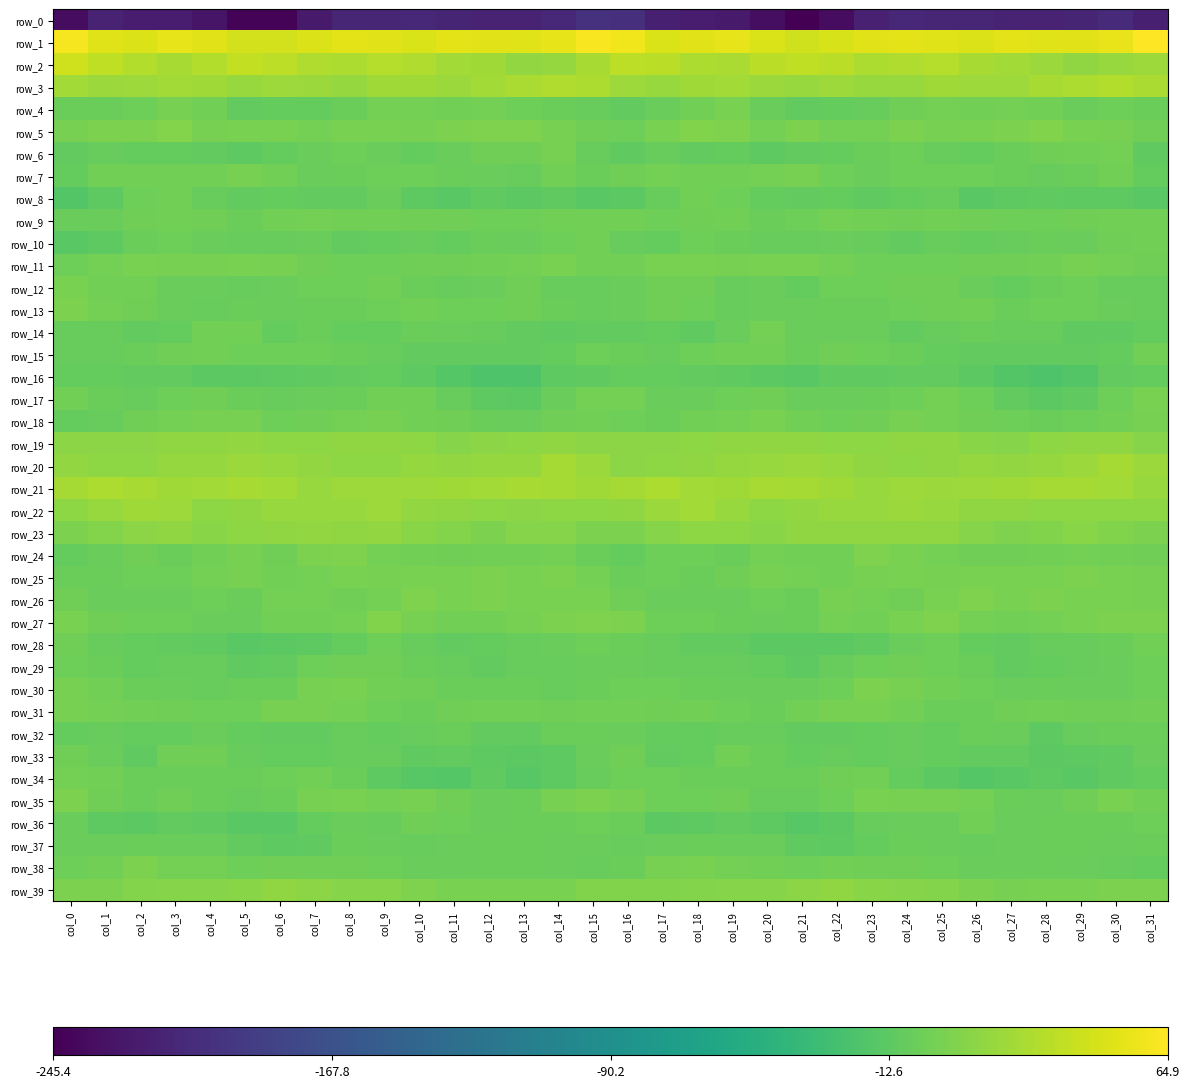

Reading left to right, list all the values displayed in this chart.

row_0: col_0=-235.2	col_1=-215.4	col_2=-222.1	col_3=-222.0	col_4=-228.2	col_5=-242.1	col_6=-241.9	col_7=-222.8	col_8=-211.5	col_9=-212.4	col_10=-211.2	col_11=-213.3	col_12=-215.6	col_13=-214.6	col_14=-211.2	col_15=-200.6	col_16=-202.4	col_17=-218.3	col_18=-222.3	col_19=-222.8	col_20=-233.4	col_21=-245.4	col_22=-235.3	col_23=-216.8	col_24=-211.3	col_25=-211.7	col_26=-211.6	col_27=-214.9	col_28=-215.1	col_29=-213.7	col_30=-208.7	col_31=-218.3
row_1: col_0=60.2	col_1=50.1	col_2=48.6	col_3=52.9	col_4=50.6	col_5=43.2	col_6=43.8	col_7=49.0	col_8=52.4	col_9=50.6	col_10=47.7	col_11=51.8	col_12=51.4	col_13=49.7	col_14=53.2	col_15=61.5	col_16=57.7	col_17=47.4	col_18=50.7	col_19=53.2	col_20=47.2	col_21=42.3	col_22=46.0	col_23=50.7	col_24=52.3	col_25=49.4	col_26=48.4	col_27=52.8	col_28=49.8	col_29=51.4	col_30=54.8	col_31=64.9
row_2: col_0=42.3	col_1=35.7	col_2=28.7	col_3=24.5	col_4=29.6	col_5=35.9	col_6=33.8	col_7=28.2	col_8=27.2	col_9=30.7	col_10=27.6	col_11=21.4	col_12=20.3	col_13=14.1	col_14=16.4	col_15=24.5	col_16=33.6	col_17=32.3	col_18=26.5	col_19=25.3	col_20=32.5	col_21=35.8	col_22=32.3	col_23=27.0	col_24=28.4	col_25=30.9	col_26=24.2	col_27=21.4	col_28=18.1	col_29=13.9	col_30=17.4	col_31=19.0
row_3: col_0=21.5	col_1=17.9	col_2=19.1	col_3=22.3	col_4=20.4	col_5=17.1	col_6=19.2	col_7=18.2	col_8=16.3	col_9=20.4	col_10=20.3	col_11=18.5	col_12=22.4	col_13=25.2	col_14=28.6	col_15=27.3	col_16=19.6	col_17=16.6	col_18=20.8	col_19=22.2	col_20=18.6	col_21=17.4	col_22=19.7	col_23=17.2	col_24=17.3	col_25=21.3	col_26=19.0	col_27=19.3	col_28=23.9	col_29=26.2	col_30=29.3	col_31=25.7
row_4: col_0=-5.1	col_1=-4.5	col_2=-3.3	col_3=1.7	col_4=-1.7	col_5=-9.6	col_6=-8.6	col_7=-7.9	col_8=-4.3	col_9=0.3	col_10=-0.5	col_11=-1.1	col_12=0.1	col_13=-4.0	col_14=-5.0	col_15=-7.5	col_16=-9.5	col_17=-6.2	col_18=-1.1	col_19=1.9	col_20=-5.5	col_21=-9.8	col_22=-7.9	col_23=-7.4	col_24=-2.0	col_25=0.5	col_26=-1.1	col_27=-0.5	col_28=-0.9	col_29=-5.5	col_30=-4.1	col_31=-4.9
row_5: col_0=1.8	col_1=3.4	col_2=4.3	col_3=7.0	col_4=0.9	col_5=2.2	col_6=2.2	col_7=-0.1	col_8=2.9	col_9=2.3	col_10=1.7	col_11=4.2	col_12=5.0	col_13=5.1	col_14=1.0	col_15=-2.3	col_16=-3.3	col_17=2.0	col_18=6.2	col_19=5.1	col_20=-0.1	col_21=3.7	col_22=0.6	col_23=0.5	col_24=3.3	col_25=1.9	col_26=2.6	col_27=4.3	col_28=5.8	col_29=2.8	col_30=1.4	col_31=-2.8
row_6: col_0=-9.0	col_1=-7.7	col_2=-8.9	col_3=-8.6	col_4=-9.7	col_5=-12.0	col_6=-8.2	col_7=-6.5	col_8=-3.4	col_9=-6.2	col_10=-7.8	col_11=-6.5	col_12=-2.9	col_13=-2.5	col_14=1.2	col_15=-6.6	col_16=-10.7	col_17=-7.8	col_18=-9.5	col_19=-8.0	col_20=-11.7	col_21=-10.2	col_22=-7.8	col_23=-5.2	col_24=-3.9	col_25=-6.9	col_26=-8.0	col_27=-5.1	col_28=-2.4	col_29=-1.3	col_30=-0.1	col_31=-10.2
row_7: col_0=-8.6	col_1=-1.7	col_2=-0.8	col_3=-1.6	col_4=-1.0	col_5=1.5	col_6=-1.3	col_7=-5.4	col_8=-4.4	col_9=-3.2	col_10=-3.6	col_11=-4.3	col_12=-6.2	col_13=-6.6	col_14=-0.9	col_15=-4.7	col_16=-2.7	col_17=0.6	col_18=-1.7	col_19=-1.7	col_20=-0.0	col_21=1.4	col_22=-3.3	col_23=-5.6	col_24=-3.5	col_25=-3.3	col_26=-3.9	col_27=-5.0	col_28=-6.8	col_29=-4.4	col_30=-1.2	col_31=-8.1
row_8: col_0=-18.6	col_1=-11.7	col_2=-3.0	col_3=-1.5	col_4=-6.7	col_5=-9.4	col_6=-8.1	col_7=-9.5	col_8=-10.2	col_9=-6.5	col_10=-11.7	col_11=-14.0	col_12=-10.8	col_13=-12.7	col_14=-10.9	col_15=-14.9	col_16=-12.7	col_17=-6.8	col_18=-1.7	col_19=-3.0	col_20=-8.4	col_21=-9.2	col_22=-7.9	col_23=-10.5	col_24=-8.8	col_25=-7.4	col_26=-13.8	col_27=-12.6	col_28=-11.3	col_29=-11.9	col_30=-11.6	col_31=-14.8
row_9: col_0=-6.4	col_1=-6.0	col_2=-2.3	col_3=-0.7	col_4=-2.7	col_5=-5.3	col_6=-0.6	col_7=-0.5	col_8=-1.5	col_9=-0.9	col_10=-1.8	col_11=-2.4	col_12=-3.8	col_13=-3.9	col_14=-1.5	col_15=-1.1	col_16=-0.6	col_17=-3.4	col_18=-1.7	col_19=-0.7	col_20=-4.4	col_21=-3.6	col_22=0.1	col_23=-0.9	col_24=-1.7	col_25=-1.0	col_26=-1.8	col_27=-3.3	col_28=-4.0	col_29=-2.5	col_30=-1.2	col_31=-1.5
row_10: col_0=-14.5	col_1=-12.0	col_2=-5.3	col_3=-4.0	col_4=-6.5	col_5=-7.1	col_6=-6.9	col_7=-5.6	col_8=-9.4	col_9=-8.2	col_10=-7.1	col_11=-8.4	col_12=-4.9	col_13=-6.2	col_14=-3.7	col_15=-1.2	col_16=-6.6	col_17=-8.7	col_18=-3.6	col_19=-5.2	col_20=-6.8	col_21=-6.9	col_22=-5.9	col_23=-7.1	col_24=-9.7	col_25=-7.1	col_26=-8.0	col_27=-7.2	col_28=-5.1	col_29=-5.8	col_30=-2.6	col_31=-1.4
row_11: col_0=-3.5	col_1=0.2	col_2=2.7	col_3=0.9	col_4=1.8	col_5=2.2	col_6=1.0	col_7=-2.0	col_8=-4.1	col_9=-3.2	col_10=-2.0	col_11=-2.2	col_12=-1.6	col_13=0.2	col_14=2.2	col_15=-0.8	col_16=-0.9	col_17=2.0	col_18=2.0	col_19=1.1	col_20=2.3	col_21=2.0	col_22=0.1	col_23=-3.6	col_24=-3.8	col_25=-3.0	col_26=-2.1	col_27=-2.1	col_28=-1.2	col_29=1.6	col_30=0.5	col_31=-1.8
row_12: col_0=2.4	col_1=-1.6	col_2=-0.9	col_3=-6.2	col_4=-6.4	col_5=-7.0	col_6=-6.3	col_7=-3.2	col_8=-3.6	col_9=-1.0	col_10=-4.8	col_11=-7.4	col_12=-6.3	col_13=-2.6	col_14=-6.6	col_15=-6.8	col_16=-6.2	col_17=-1.8	col_18=-2.3	col_19=-7.2	col_20=-5.7	col_21=-8.2	col_22=-4.1	col_23=-3.7	col_24=-2.2	col_25=-2.3	col_26=-6.1	col_27=-7.8	col_28=-4.2	col_29=-4.0	col_30=-7.6	col_31=-6.6
row_13: col_0=4.1	col_1=-0.0	col_2=-2.0	col_3=-6.0	col_4=-6.7	col_5=-5.1	col_6=-6.3	col_7=-4.2	col_8=-4.5	col_9=-2.9	col_10=-0.6	col_11=-3.4	col_12=-4.0	col_13=-2.3	col_14=-5.3	col_15=-6.9	col_16=-5.7	col_17=-2.1	col_18=-3.1	col_19=-6.9	col_20=-5.8	col_21=-6.5	col_22=-4.7	col_23=-4.3	col_24=-3.9	col_25=-2.2	col_26=-1.0	col_27=-4.6	col_28=-3.0	col_29=-3.0	col_30=-6.5	col_31=-7.4
row_14: col_0=-7.4	col_1=-7.3	col_2=-9.7	col_3=-8.5	col_4=-1.4	col_5=-1.3	col_6=-8.4	col_7=-5.1	col_8=-8.2	col_9=-9.0	col_10=-4.9	col_11=-6.3	col_12=-7.5	col_13=-9.7	col_14=-10.9	col_15=-9.4	col_16=-9.7	col_17=-8.8	col_18=-10.3	col_19=-6.0	col_20=0.5	col_21=-5.6	col_22=-6.6	col_23=-5.6	col_24=-9.6	col_25=-7.2	col_26=-5.0	col_27=-6.9	col_28=-7.8	col_29=-10.6	col_30=-10.4	col_31=-8.6
row_15: col_0=-7.8	col_1=-7.7	col_2=-5.3	col_3=-2.2	col_4=-1.5	col_5=-3.1	col_6=-3.0	col_7=-3.1	col_8=-4.7	col_9=-7.4	col_10=-10.0	col_11=-9.8	col_12=-9.6	col_13=-9.8	col_14=-9.0	col_15=-4.1	col_16=-4.3	col_17=-7.3	col_18=-4.0	col_19=-1.7	col_20=-1.5	col_21=-4.3	col_22=-2.1	col_23=-4.0	col_24=-5.0	col_25=-8.8	col_26=-10.0	col_27=-9.7	col_28=-9.8	col_29=-9.2	col_30=-7.8	col_31=-1.5
row_16: col_0=-8.6	col_1=-8.0	col_2=-9.6	col_3=-10.1	col_4=-12.9	col_5=-13.8	col_6=-11.6	col_7=-10.5	col_8=-9.7	col_9=-8.7	col_10=-11.6	col_11=-16.8	col_12=-19.9	col_13=-20.9	col_14=-12.6	col_15=-10.3	col_16=-8.5	col_17=-8.7	col_18=-9.4	col_19=-11.3	col_20=-12.9	col_21=-14.0	col_22=-10.5	col_23=-10.4	col_24=-9.1	col_25=-9.1	col_26=-13.7	col_27=-18.4	col_28=-20.9	col_29=-18.1	col_30=-10.1	col_31=-9.0
row_17: col_0=-0.9	col_1=-5.1	col_2=-6.6	col_3=-3.8	col_4=-2.8	col_5=-4.3	col_6=-7.1	col_7=-5.7	col_8=-4.2	col_9=-1.0	col_10=-1.1	col_11=-7.5	col_12=-12.6	col_13=-12.8	col_14=-6.6	col_15=0.4	col_16=0.4	col_17=-6.4	col_18=-5.4	col_19=-3.4	col_20=-2.2	col_21=-6.4	col_22=-6.4	col_23=-5.3	col_24=-3.2	col_25=-0.0	col_26=-3.2	col_27=-10.1	col_28=-13.6	col_29=-10.3	col_30=-3.5	col_31=3.0
row_18: col_0=-8.3	col_1=-6.6	col_2=-2.1	col_3=-0.5	col_4=1.4	col_5=0.8	col_6=-3.8	col_7=-2.6	col_8=0.1	col_9=0.9	col_10=-1.1	col_11=-2.6	col_12=-4.2	col_13=-5.6	col_14=-1.9	col_15=-0.8	col_16=-3.3	col_17=-4.6	col_18=-1.2	col_19=0.2	col_20=2.1	col_21=-1.6	col_22=-3.6	col_23=-1.8	col_24=1.0	col_25=0.0	col_26=-1.7	col_27=-3.2	col_28=-5.0	col_29=-4.0	col_30=-0.9	col_31=0.8
row_19: col_0=10.8	col_1=10.9	col_2=11.5	col_3=13.9	col_4=13.0	col_5=14.9	col_6=12.6	col_7=12.2	col_8=13.1	col_9=12.9	col_10=12.0	col_11=8.5	col_12=10.7	col_13=12.6	col_14=13.6	col_15=10.6	col_16=10.5	col_17=11.3	col_18=12.7	col_19=13.6	col_20=13.7	col_21=14.0	col_22=12.6	col_23=12.7	col_24=13.0	col_25=13.1	col_26=10.3	col_27=8.7	col_28=11.6	col_29=13.3	col_30=12.9	col_31=8.5
row_20: col_0=14.7	col_1=12.7	col_2=12.6	col_3=15.5	col_4=16.4	col_5=18.3	col_6=17.1	col_7=15.0	col_8=12.5	col_9=12.6	col_10=15.9	col_11=14.6	col_12=15.6	col_13=16.3	col_14=22.7	col_15=18.4	col_16=11.3	col_17=12.4	col_18=13.6	col_19=16.1	col_20=17.3	col_21=17.7	col_22=17.3	col_23=13.7	col_24=12.3	col_25=13.9	col_26=15.6	col_27=14.8	col_28=15.8	col_29=18.2	col_30=23.1	col_31=18.2
row_21: col_0=23.5	col_1=26.9	col_2=24.6	col_3=20.6	col_4=22.4	col_5=24.6	col_6=21.7	col_7=17.6	col_8=18.9	col_9=19.2	col_10=19.1	col_11=20.5	col_12=21.9	col_13=23.8	col_14=23.2	col_15=20.2	col_16=23.4	col_17=26.8	col_18=22.2	col_19=20.5	col_20=24.1	col_21=23.6	col_22=20.6	col_23=16.8	col_24=20.1	col_25=18.0	col_26=20.1	col_27=20.8	col_28=22.7	col_29=23.7	col_30=21.9	col_31=17.1
row_22: col_0=12.1	col_1=16.9	col_2=21.1	col_3=19.6	col_4=12.6	col_5=13.6	col_6=16.7	col_7=17.0	col_8=17.6	col_9=18.9	col_10=14.2	col_11=13.5	col_12=12.3	col_13=11.4	col_14=12.5	col_15=12.7	col_16=13.9	col_17=18.0	col_18=21.7	col_19=16.9	col_20=11.8	col_21=15.1	col_22=17.5	col_23=16.5	col_24=18.7	col_25=16.7	col_26=13.8	col_27=13.2	col_28=11.7	col_29=11.6	col_30=12.7	col_31=12.0
row_23: col_0=3.8	col_1=7.1	col_2=10.6	col_3=13.2	col_4=9.4	col_5=12.7	col_6=13.1	col_7=14.4	col_8=13.0	col_9=14.4	col_10=10.2	col_11=6.8	col_12=4.3	col_13=8.8	col_14=8.5	col_15=3.8	col_16=3.7	col_17=8.3	col_18=12.0	col_19=12.1	col_20=9.6	col_21=13.2	col_22=13.7	col_23=13.9	col_24=13.2	col_25=13.6	col_26=8.9	col_27=4.9	col_28=6.0	col_29=9.7	col_30=6.7	col_31=3.1
row_24: col_0=-8.4	col_1=-5.5	col_2=-2.7	col_3=-4.4	col_4=-1.4	col_5=1.5	col_6=-2.3	col_7=3.5	col_8=5.1	col_9=0.4	col_10=-1.2	col_11=-2.1	col_12=-1.5	col_13=-1.2	col_14=0.3	col_15=-5.2	col_16=-8.0	col_17=-3.7	col_18=-3.1	col_19=-4.2	col_20=0.7	col_21=-0.7	col_22=-0.9	col_23=5.5	col_24=3.1	col_25=-0.2	col_26=-1.7	col_27=-2.2	col_28=-1.2	col_29=-0.2	col_30=-1.0	col_31=-2.4
row_25: col_0=-4.4	col_1=-5.0	col_2=-4.0	col_3=-3.2	col_4=0.0	col_5=1.3	col_6=-1.3	col_7=0.6	col_8=2.3	col_9=1.3	col_10=2.1	col_11=2.9	col_12=3.4	col_13=2.5	col_14=3.4	col_15=-0.4	col_16=-4.4	col_17=-4.0	col_18=-4.3	col_19=-2.2	col_20=1.3	col_21=-0.1	col_22=-0.9	col_23=1.5	col_24=2.2	col_25=1.1	col_26=2.7	col_27=2.9	col_28=3.0	col_29=3.3	col_30=2.4	col_31=1.1
row_26: col_0=-2.2	col_1=-6.3	col_2=-5.6	col_3=-6.5	col_4=-3.5	col_5=-4.9	col_6=-0.4	col_7=0.7	col_8=-1.8	col_9=-0.5	col_10=5.1	col_11=2.5	col_12=3.9	col_13=2.0	col_14=2.3	col_15=2.5	col_16=-1.9	col_17=-6.4	col_18=-5.8	col_19=-5.7	col_20=-3.5	col_21=-4.3	col_22=1.2	col_23=-0.3	col_24=-2.4	col_25=1.9	col_26=4.9	col_27=2.2	col_28=3.4	col_29=2.2	col_30=2.3	col_31=1.5
row_27: col_0=2.4	col_1=-2.3	col_2=-3.4	col_3=-3.7	col_4=-5.6	col_5=-5.8	col_6=-0.7	col_7=-0.5	col_8=0.1	col_9=5.7	col_10=1.2	col_11=-1.1	col_12=-1.3	col_13=1.9	col_14=3.8	col_15=4.6	col_16=3.8	col_17=-3.6	col_18=-3.0	col_19=-4.6	col_20=-6.2	col_21=-4.2	col_22=0.4	col_23=-1.4	col_24=2.5	col_25=4.9	col_26=-0.3	col_27=-1.5	col_28=-0.5	col_29=3.0	col_30=4.2	col_31=3.5
row_28: col_0=-2.8	col_1=-6.8	col_2=-8.5	col_3=-10.1	col_4=-11.2	col_5=-14.0	col_6=-13.5	col_7=-11.9	col_8=-8.0	col_9=-3.3	col_10=-7.7	col_11=-9.0	col_12=-8.5	col_13=-6.8	col_14=-6.3	col_15=-2.9	col_16=-4.6	col_17=-7.6	col_18=-9.7	col_19=-9.7	col_20=-13.3	col_21=-13.5	col_22=-13.3	col_23=-10.9	col_24=-5.7	col_25=-4.1	col_26=-8.8	col_27=-9.3	col_28=-7.5	col_29=-7.0	col_30=-4.7	col_31=-0.8
row_29: col_0=-3.7	col_1=-5.0	col_2=-8.0	col_3=-7.1	col_4=-7.0	col_5=-10.9	col_6=-9.9	col_7=-3.6	col_8=-2.7	col_9=-2.6	col_10=-4.7	col_11=-7.4	col_12=-9.7	col_13=-7.6	col_14=-6.7	col_15=-6.4	col_16=-6.3	col_17=-6.9	col_18=-7.8	col_19=-6.8	col_20=-8.1	col_21=-12.4	col_22=-6.9	col_23=-3.0	col_24=-2.1	col_25=-3.4	col_26=-5.2	col_27=-9.3	col_28=-8.6	col_29=-7.8	col_30=-5.5	col_31=-3.4
row_30: col_0=1.0	col_1=-0.6	col_2=-4.9	col_3=-5.8	col_4=-6.7	col_5=-5.2	col_6=-5.1	col_7=1.9	col_8=2.7	col_9=-1.0	col_10=-2.7	col_11=-5.2	col_12=-5.3	col_13=-5.1	col_14=-7.1	col_15=-5.1	col_16=-3.0	col_17=-3.8	col_18=-5.1	col_19=-6.3	col_20=-6.3	col_21=-5.4	col_22=-3.3	col_23=3.7	col_24=1.2	col_25=-1.4	col_26=-3.7	col_27=-5.8	col_28=-4.4	col_29=-6.3	col_30=-6.4	col_31=-3.1
row_31: col_0=1.1	col_1=-0.4	col_2=-1.7	col_3=-2.9	col_4=-4.0	col_5=-3.0	col_6=0.8	col_7=1.4	col_8=-0.0	col_9=-4.1	col_10=-4.8	col_11=-2.7	col_12=-1.4	col_13=-1.7	col_14=-2.9	col_15=-0.8	col_16=-1.0	col_17=-2.4	col_18=-1.7	col_19=-3.3	col_20=-4.4	col_21=-1.0	col_22=1.3	col_23=1.2	col_24=-1.4	col_25=-4.8	col_26=-4.3	col_27=-1.9	col_28=-1.5	col_29=-2.0	col_30=-2.8	col_31=-1.2
row_32: col_0=-8.7	col_1=-7.1	col_2=-8.2	col_3=-7.9	col_4=-6.3	col_5=-8.2	col_6=-10.1	col_7=-9.5	col_8=-7.5	col_9=-7.9	col_10=-7.0	col_11=-4.7	col_12=-10.1	col_13=-9.7	col_14=-4.5	col_15=-4.6	col_16=-5.4	col_17=-8.1	col_18=-8.1	col_19=-7.2	col_20=-6.6	col_21=-9.4	col_22=-9.7	col_23=-9.0	col_24=-7.2	col_25=-8.3	col_26=-5.3	col_27=-6.2	col_28=-11.5	col_29=-6.9	col_30=-5.1	col_31=-5.0
row_33: col_0=-2.4	col_1=-6.4	col_2=-11.4	col_3=-2.9	col_4=-2.9	col_5=-6.9	col_6=-8.1	col_7=-8.1	col_8=-7.1	col_9=-7.2	col_10=-10.5	col_11=-9.4	col_12=-12.2	col_13=-13.6	col_14=-11.8	col_15=-5.9	col_16=-2.3	col_17=-9.8	col_18=-8.5	col_19=-1.5	col_20=-4.6	col_21=-8.3	col_22=-7.4	col_23=-7.9	col_24=-6.8	col_25=-8.8	col_26=-10.1	col_27=-10.0	col_28=-13.8	col_29=-12.2	col_30=-11.2	col_31=-5.6
row_34: col_0=-0.3	col_1=-1.5	col_2=-5.0	col_3=-4.9	col_4=-5.2	col_5=-4.8	col_6=-4.1	col_7=-1.7	col_8=-4.5	col_9=-12.3	col_10=-15.5	col_11=-16.3	col_12=-11.3	col_13=-15.3	col_14=-12.6	col_15=-6.6	col_16=-3.4	col_17=-3.1	col_18=-5.1	col_19=-5.2	col_20=-5.1	col_21=-4.5	col_22=-2.9	col_23=-1.6	col_24=-7.9	col_25=-13.5	col_26=-16.8	col_27=-13.9	col_28=-12.6	col_29=-15.0	col_30=-11.1	col_31=-8.8
row_35: col_0=3.3	col_1=-2.4	col_2=-4.4	col_3=-1.9	col_4=-4.9	col_5=-7.8	col_6=-4.7	col_7=0.7	col_8=2.2	col_9=0.2	col_10=1.6	col_11=-2.6	col_12=-5.9	col_13=-4.4	col_14=1.9	col_15=3.6	col_16=1.1	col_17=-3.8	col_18=-3.7	col_19=-2.3	col_20=-6.6	col_21=-6.9	col_22=-3.1	col_23=2.6	col_24=0.9	col_25=1.3	col_26=0.0	col_27=-4.3	col_28=-5.8	col_29=-2.2	col_30=2.7	col_31=-1.0
row_36: col_0=-6.0	col_1=-11.8	col_2=-13.6	col_3=-9.8	col_4=-11.2	col_5=-14.7	col_6=-14.8	col_7=-8.8	col_8=-5.4	col_9=-6.7	col_10=-2.3	col_11=-3.5	col_12=-6.0	col_13=-4.4	col_14=-4.6	col_15=-4.1	col_16=-5.2	col_17=-13.6	col_18=-11.8	col_19=-10.0	col_20=-12.4	col_21=-15.7	col_22=-13.1	col_23=-6.6	col_24=-6.0	col_25=-5.6	col_26=-1.4	col_27=-5.8	col_28=-4.6	col_29=-4.8	col_30=-4.5	col_31=-4.0
row_37: col_0=-6.0	col_1=-6.5	col_2=-4.4	col_3=-6.4	col_4=-5.9	col_5=-9.0	col_6=-12.6	col_7=-10.4	col_8=-5.0	col_9=-5.6	col_10=-7.2	col_11=-5.8	col_12=-5.0	col_13=-4.7	col_14=-5.8	col_15=-6.3	col_16=-6.7	col_17=-5.7	col_18=-4.8	col_19=-6.6	col_20=-6.4	col_21=-10.8	col_22=-12.5	col_23=-8.1	col_24=-4.4	col_25=-6.5	col_26=-6.7	col_27=-5.6	col_28=-4.6	col_29=-5.1	col_30=-5.7	col_31=-4.5
row_38: col_0=-4.0	col_1=-1.1	col_2=3.5	col_3=0.7	col_4=-0.2	col_5=-3.5	col_6=-2.2	col_7=-2.1	col_8=-2.1	col_9=-3.6	col_10=-5.5	col_11=-5.9	col_12=-4.2	col_13=-5.3	col_14=-6.6	col_15=-7.5	col_16=-5.1	col_17=1.6	col_18=2.7	col_19=0.4	col_20=-1.4	col_21=-3.7	col_22=-1.1	col_23=-2.6	col_24=-2.3	col_25=-4.1	col_26=-6.2	col_27=-5.4	col_28=-4.2	col_29=-6.1	col_30=-7.0	col_31=-8.0
row_39: col_0=3.7	col_1=4.1	col_2=7.3	col_3=8.3	col_4=8.5	col_5=9.2	col_6=13.4	col_7=11.1	col_8=9.0	col_9=8.4	col_10=5.1	col_11=2.0	col_12=2.6	col_13=2.5	col_14=3.0	col_15=5.8	col_16=6.0	col_17=5.7	col_18=7.8	col_19=8.4	col_20=8.6	col_21=10.7	col_22=13.6	col_23=9.8	col_24=8.9	col_25=7.8	col_26=3.5	col_27=1.4	col_28=3.0	col_29=2.2	col_30=3.9	col_31=3.8